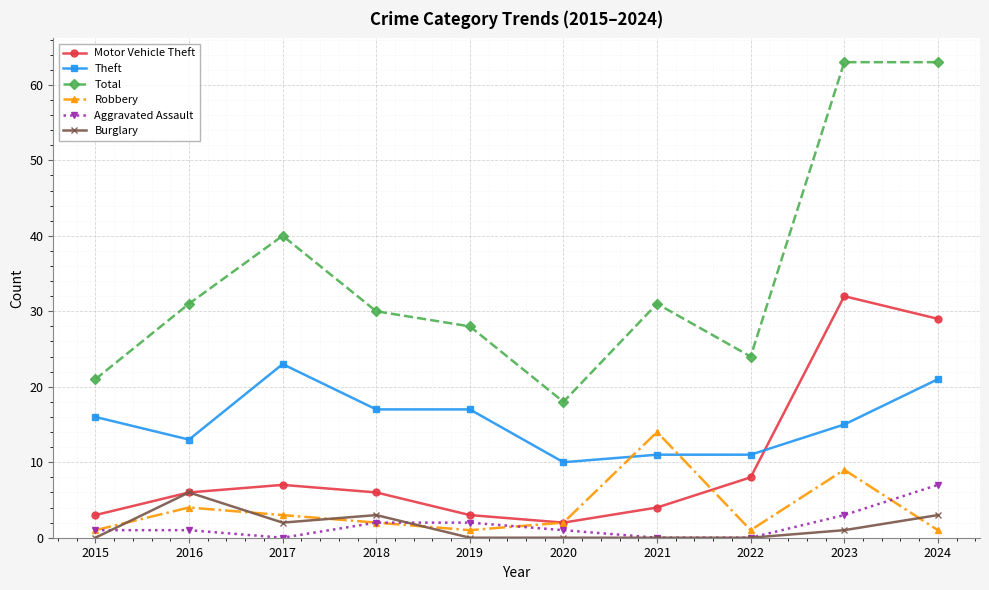

The Aggravated Assault series shows 1 at 2016. True or false?

True